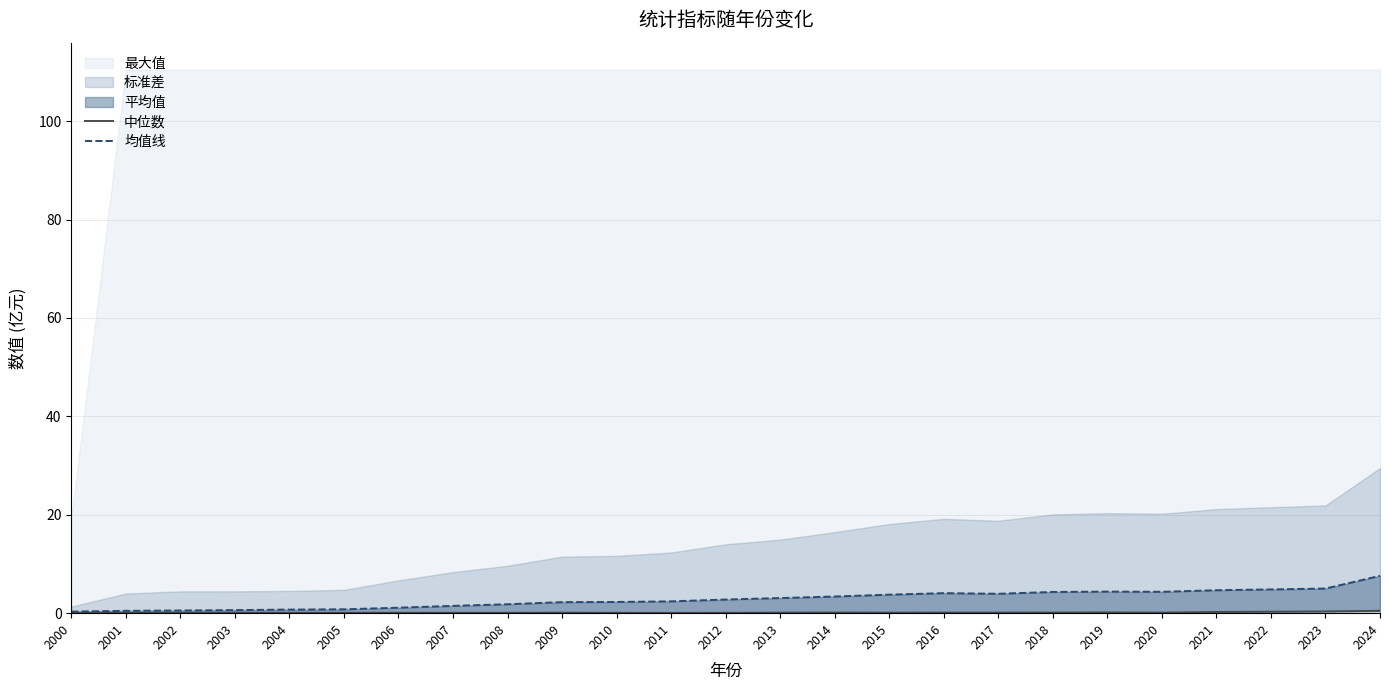

Is it true that 中位数 equals 0.1 at 2018?

False